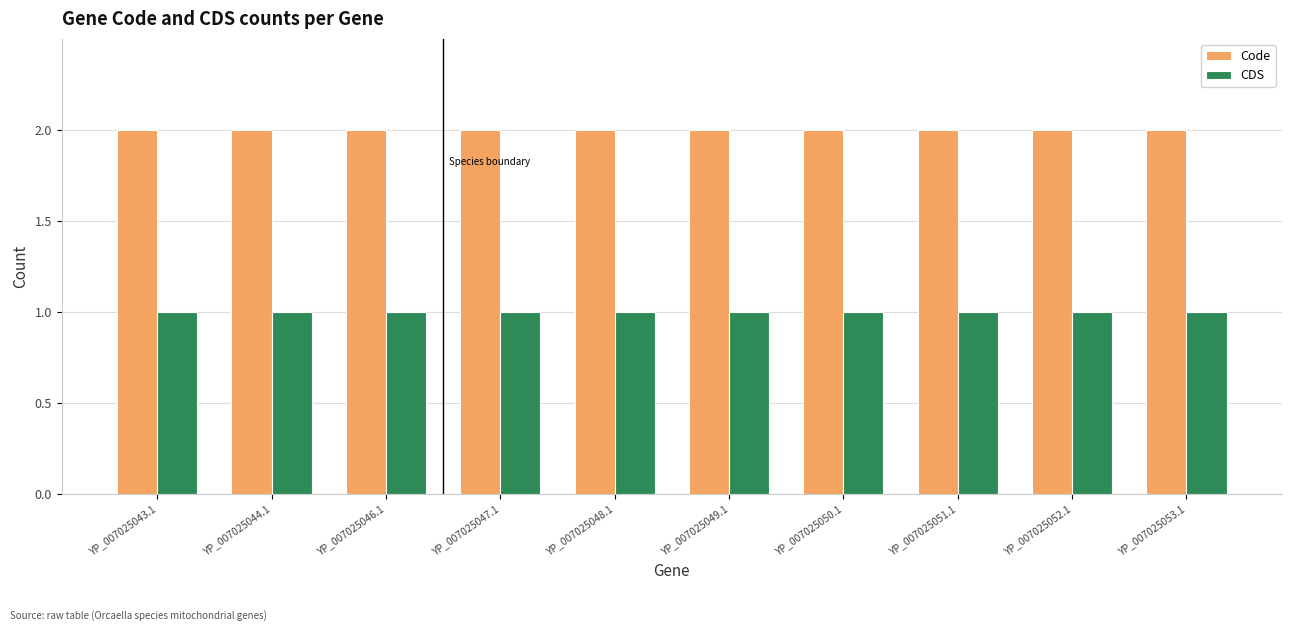

What is the total value across all series at YP_007025044.1?

3